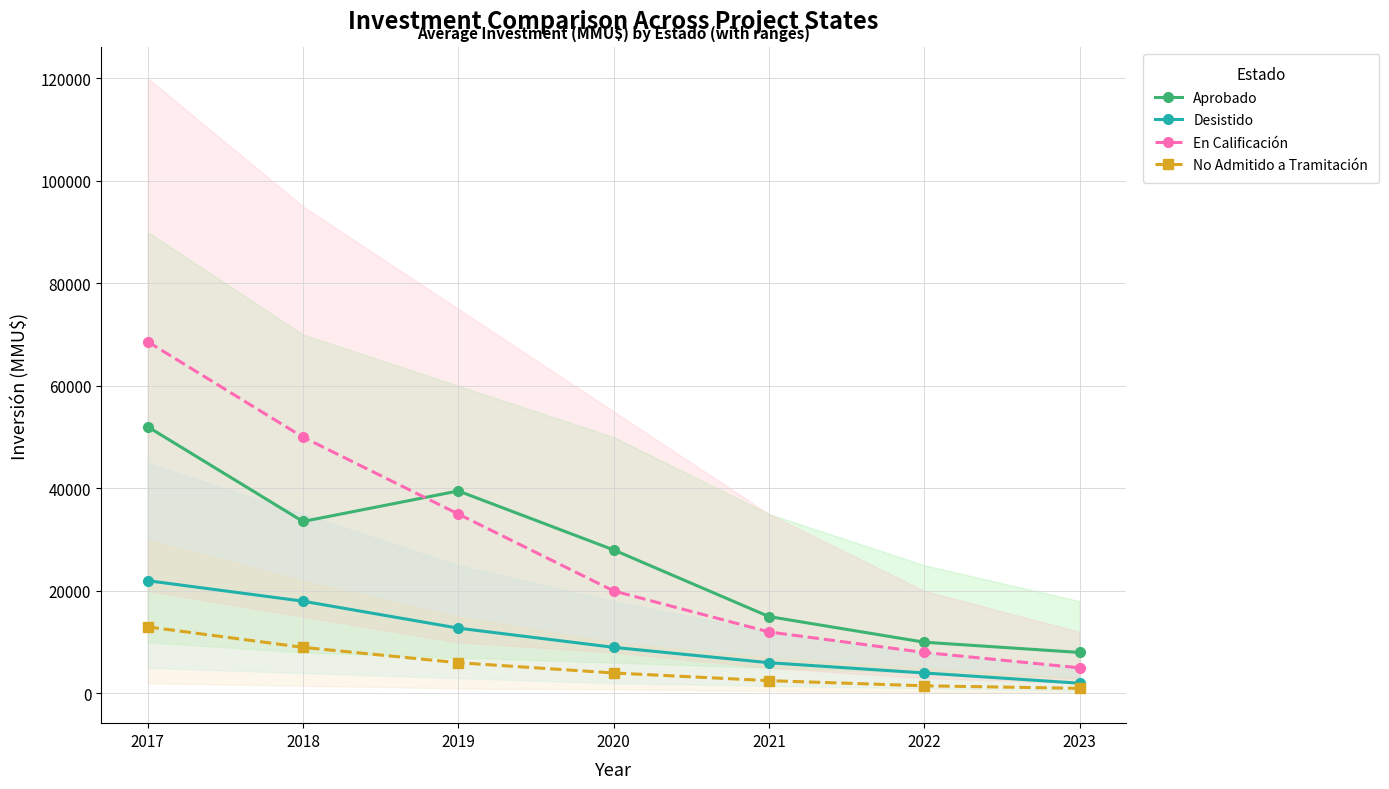

What is the sum of the No Admitido a Tramitación values at 2018 and 2022?

10500